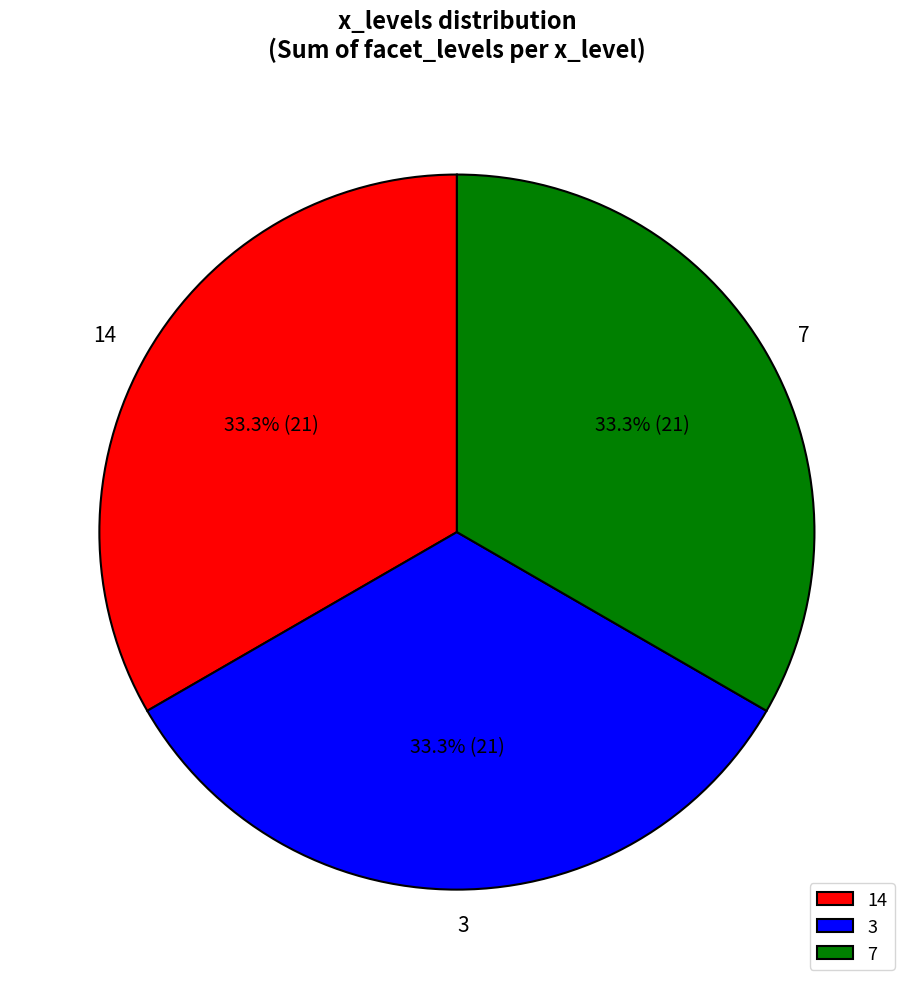

What is the total percentage of 7 and 14?

66.7%